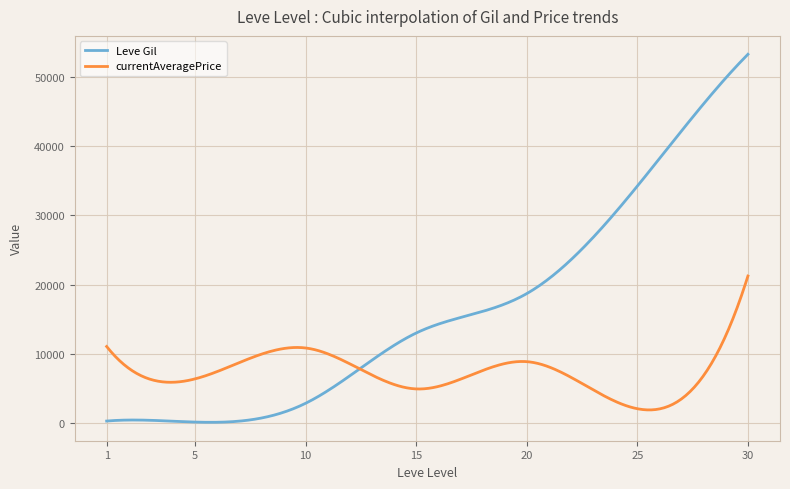

True or false: Leve Gil has more than 0 points higher than both neighbors.

True